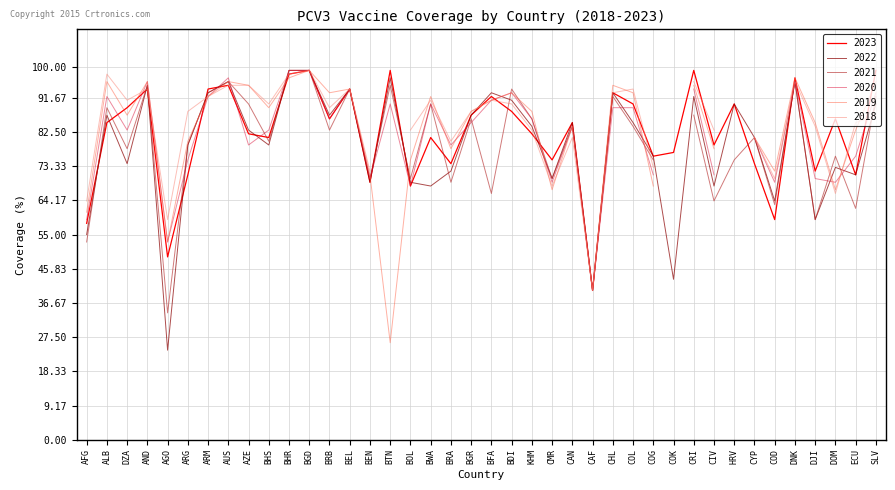

The value at ARM is 94. True or false?

True